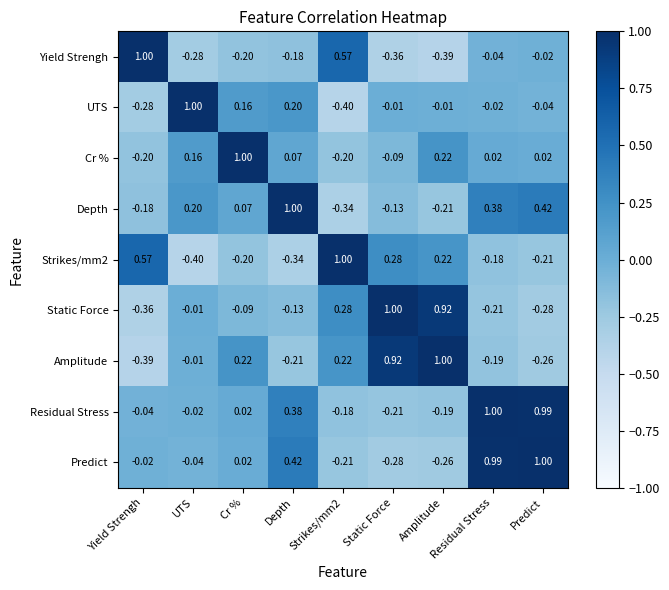

At which label does Amplitude first exceed 0?

Cr %